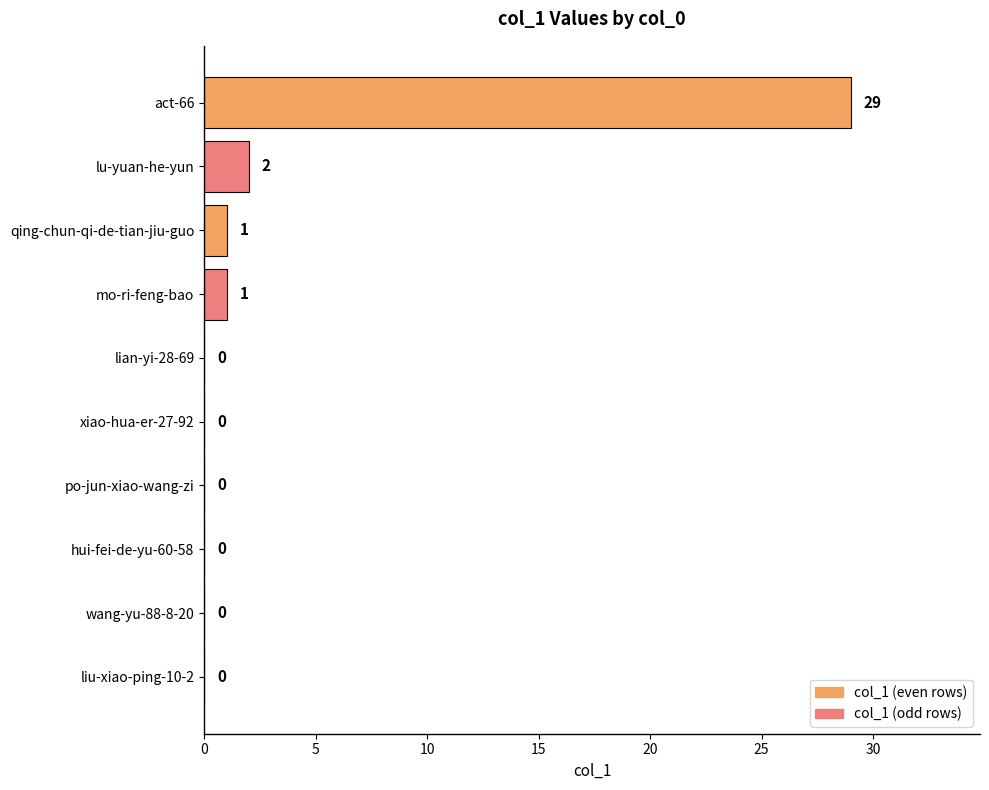

Where is the data nearest to the value 14?

lu-yuan-he-yun